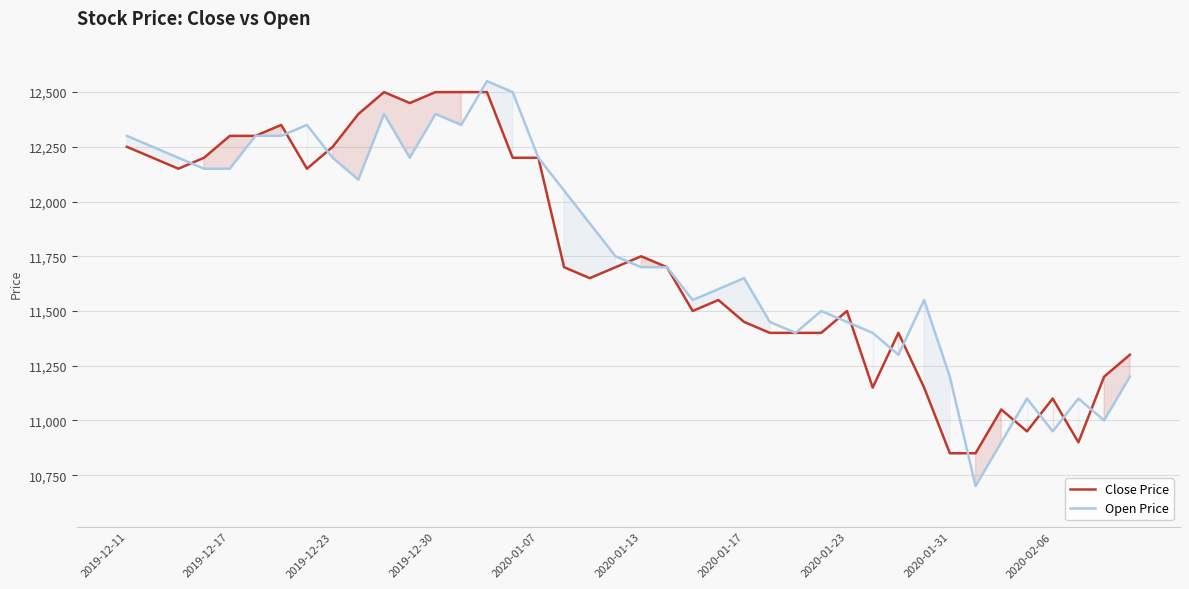

What is the highest value of the Open Price series?

12550